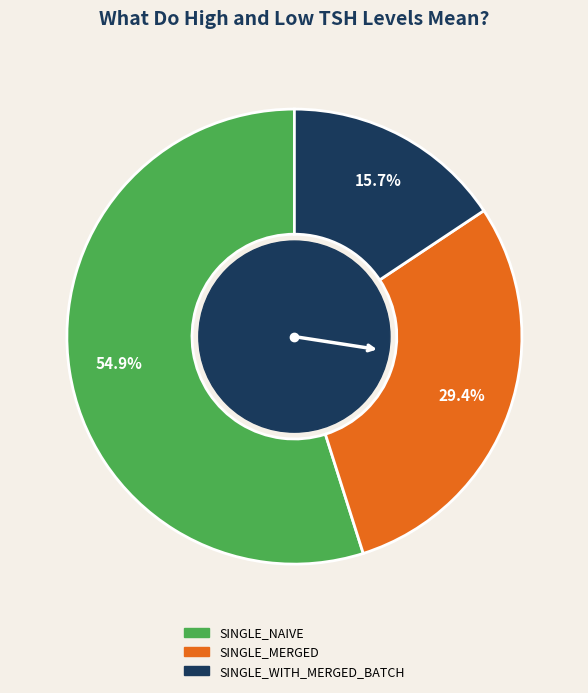

What is the majority slice?

SINGLE_NAIVE